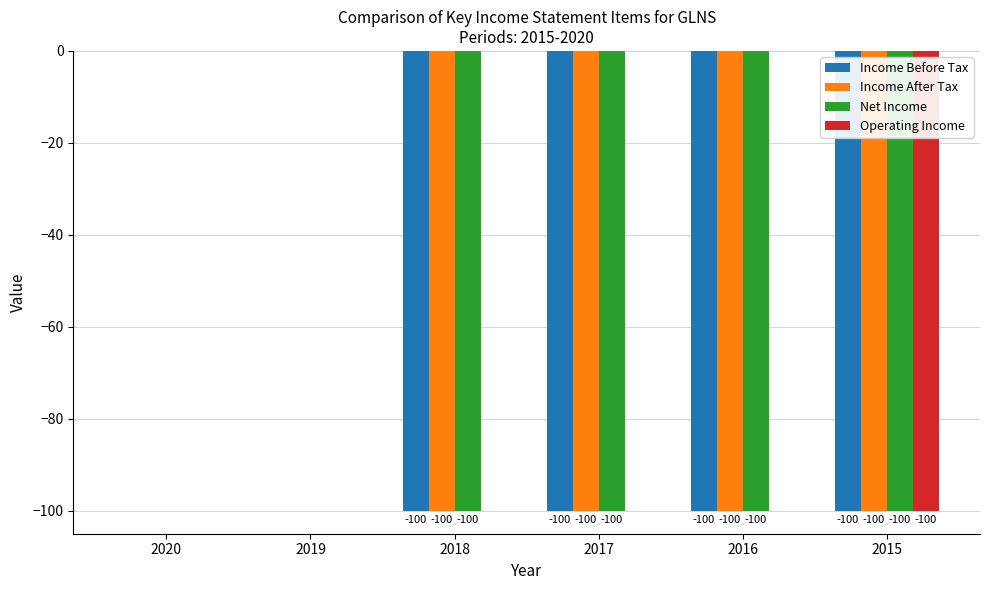

Which series has the largest total across all categories?

Operating Income